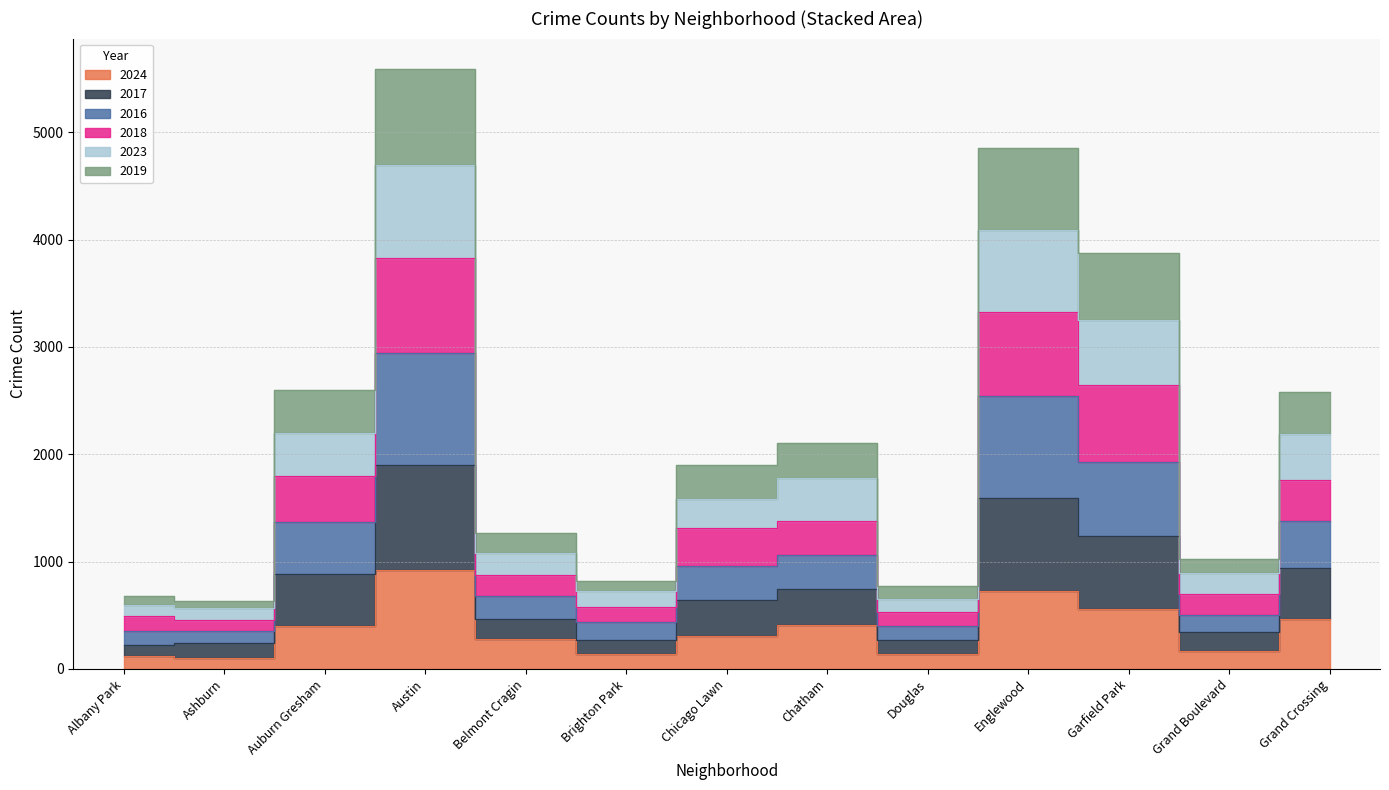

At which category does 2018 reach its first local peak?

Austin